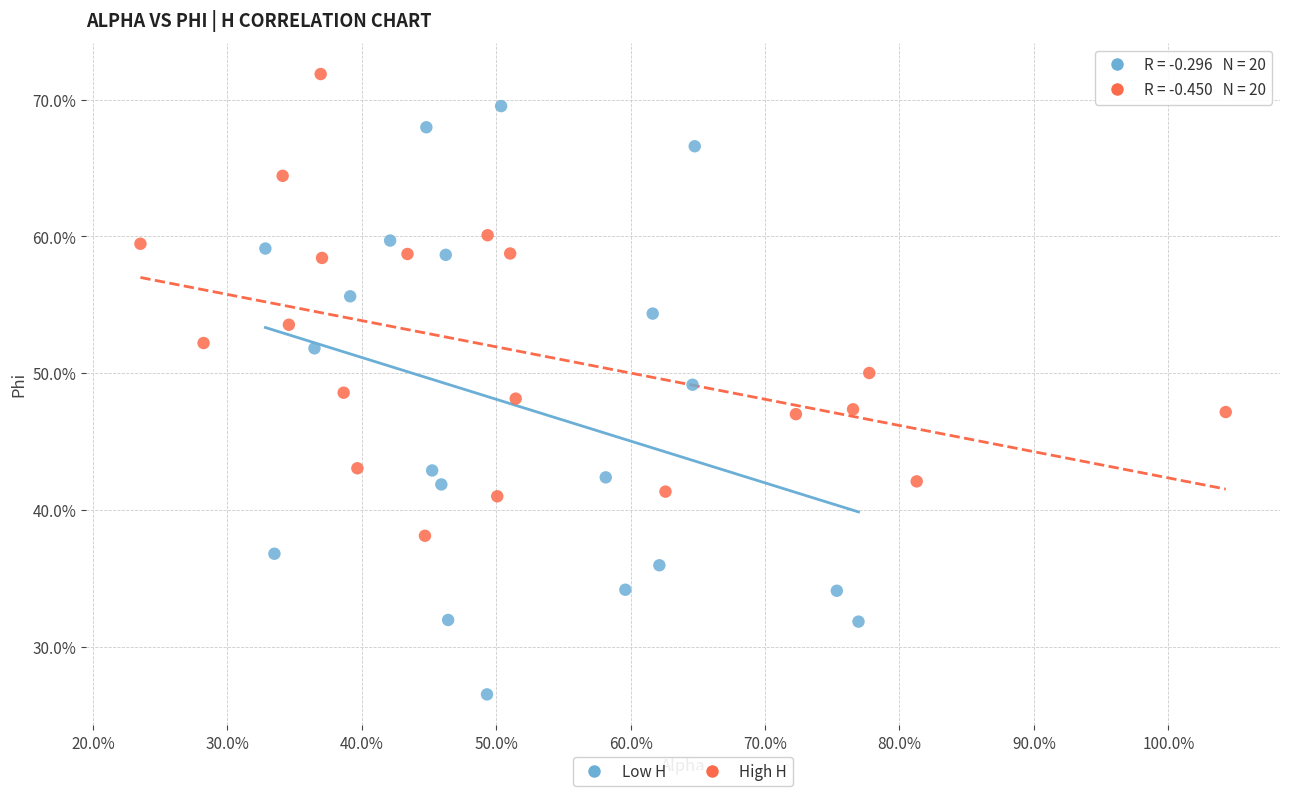

What are all the series names shown in the legend?

Low H, High H